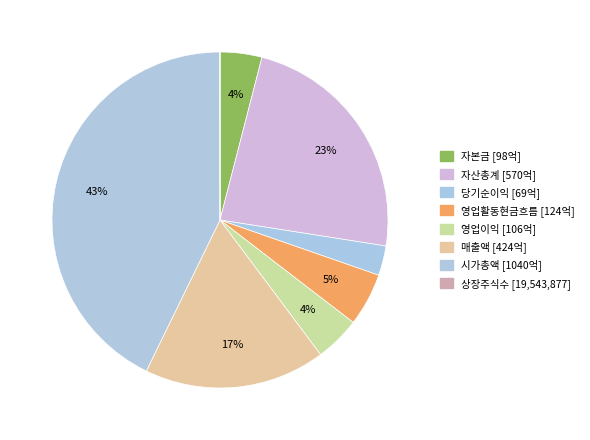

Approximately how many times larger is the value at 영업이익 compared to 상장주식수?

542.1